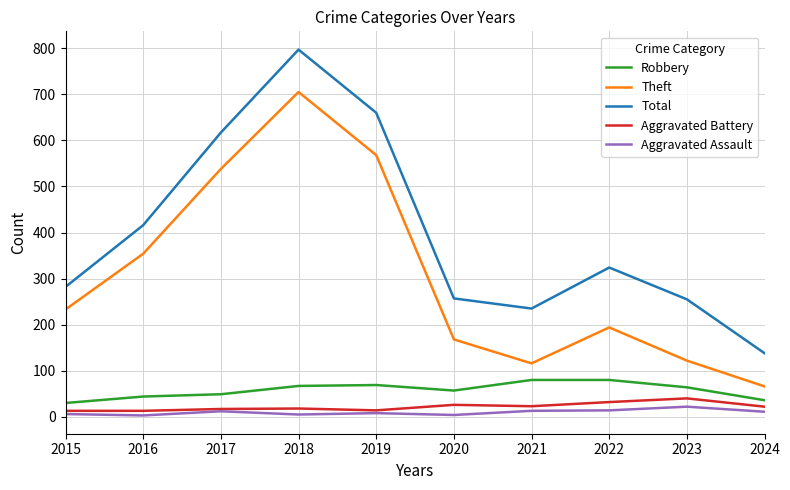

What is the maximum value for Theft?

705